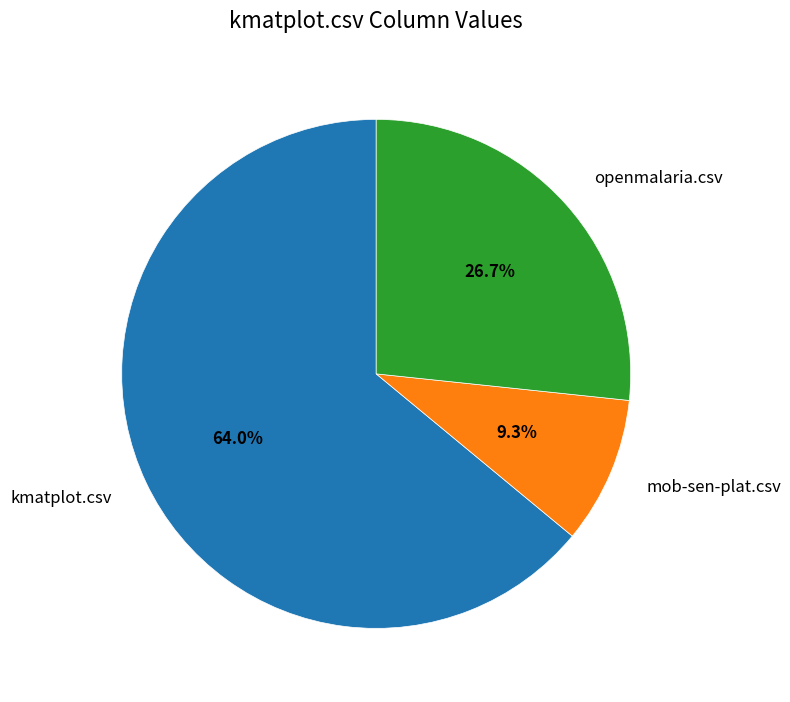

To the nearest percent, what is the difference between the kmatplot.csv and mob-sen-plat.csv slice percentages?

55%